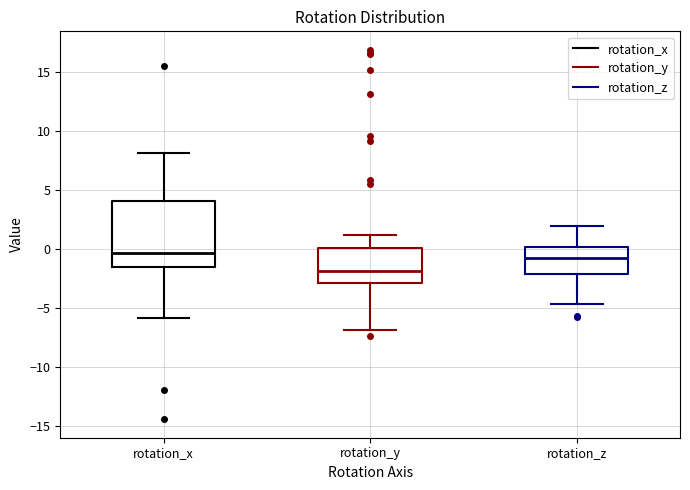

Reading left to right, transcribe this box plot: for each box, give where its median line is, the range the box spans, and where its two whiskers end, as read against the y-axis. The values are not printed on the chart, so give them approximately, as read against the axis.

rotation_x: median -0.5, box -1.5 to 4.0, whiskers -6.0 to 8.0
rotation_y: median -2.0, box -3.0 to 0.0, whiskers -7.0 to 1.0
rotation_z: median -1.0, box -2.0 to 0.0, whiskers -4.5 to 2.0